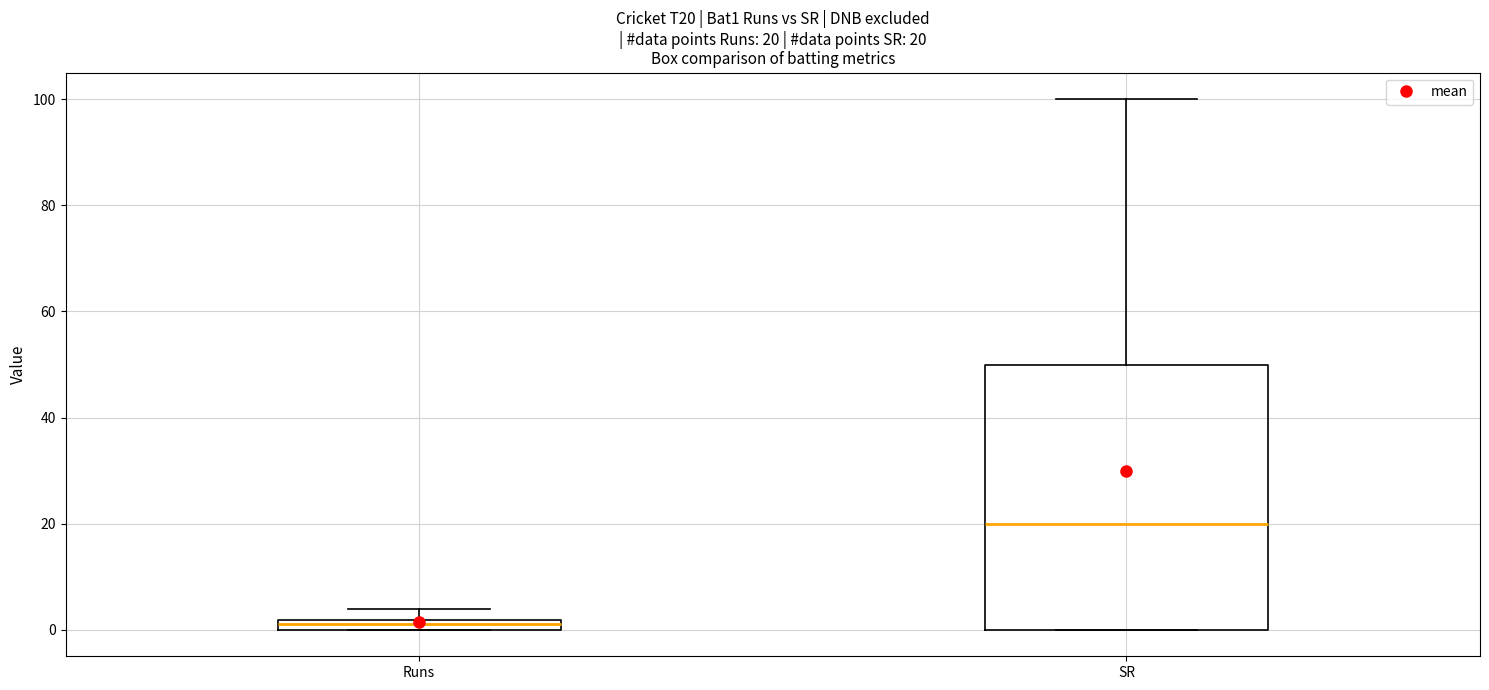

Which box is the tallest, from its lower edge to its upper edge?

SR